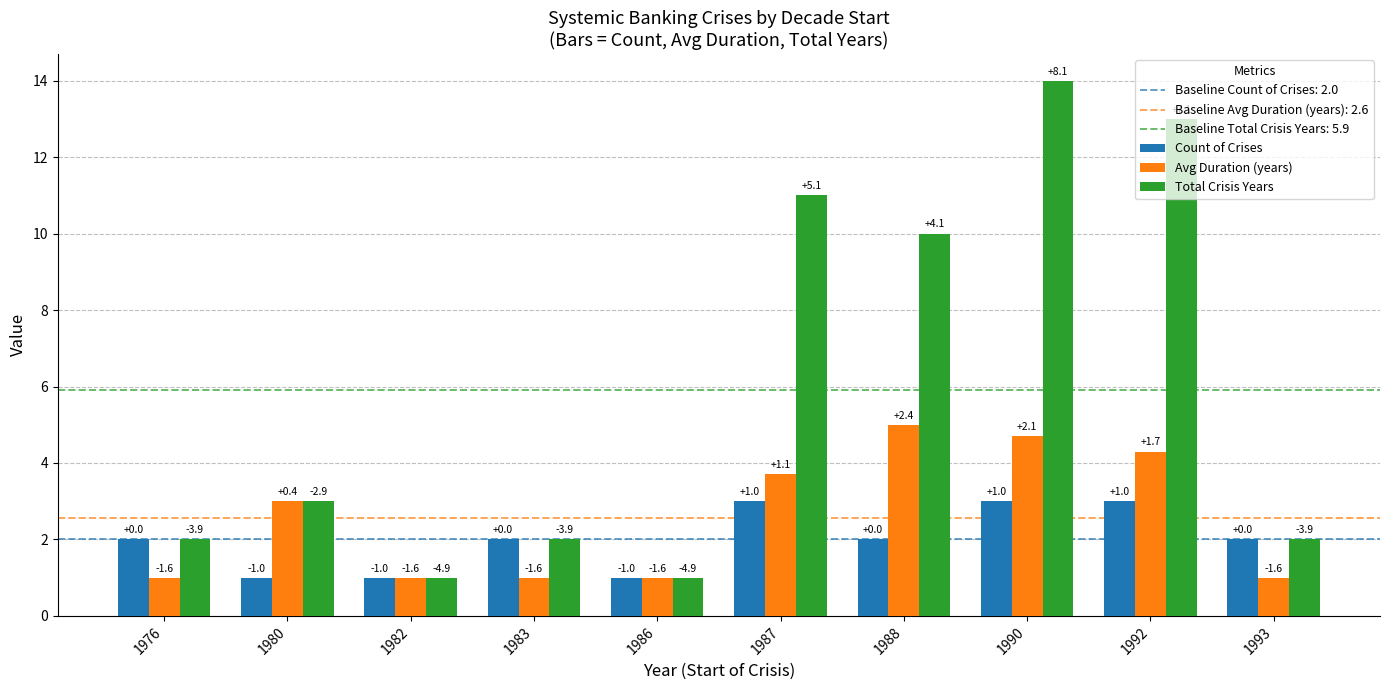

How many bars are there in total?

30